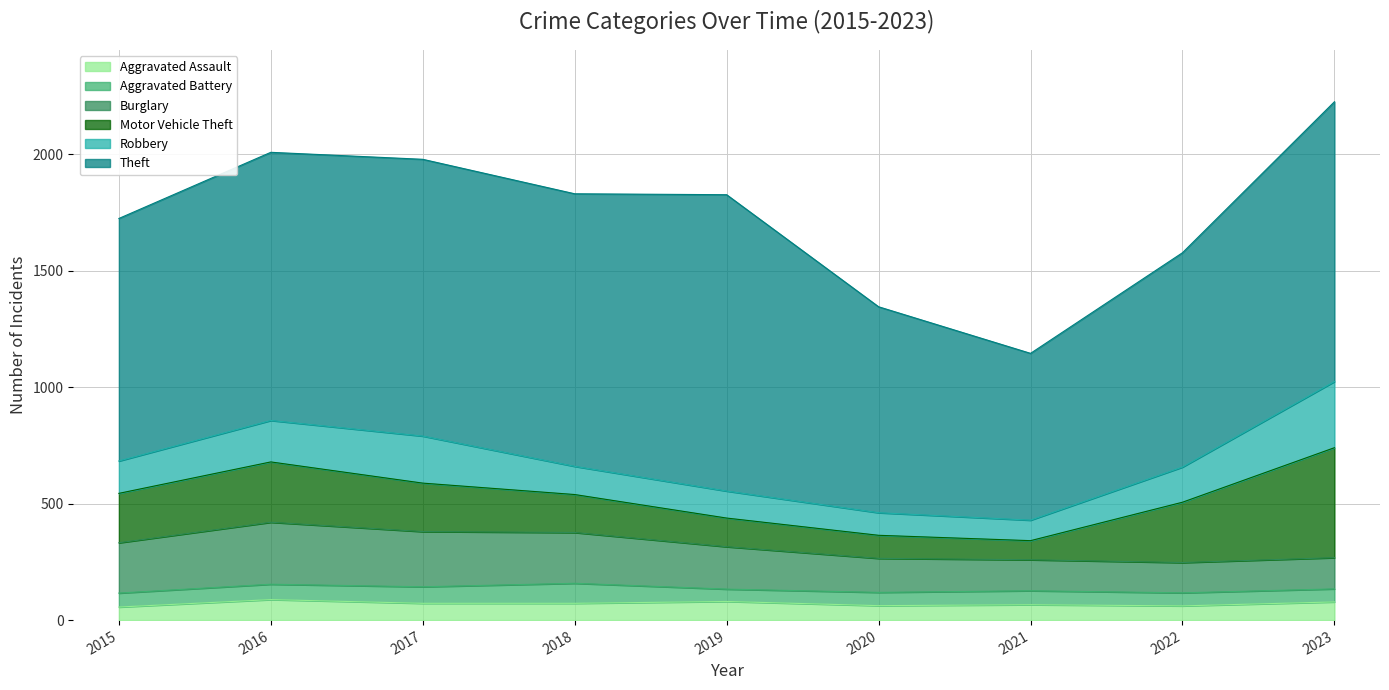

How many distinct data groups are displayed?

6